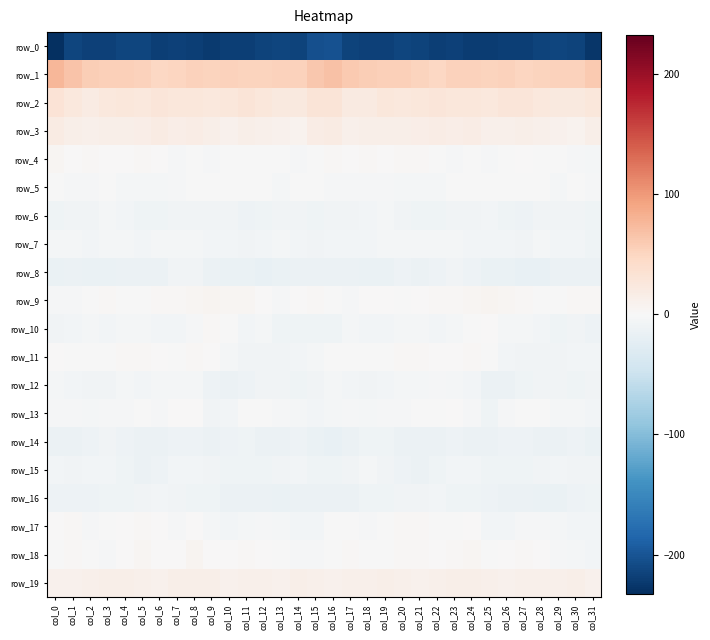

What is the minimum value shown in the chart?

-232.7